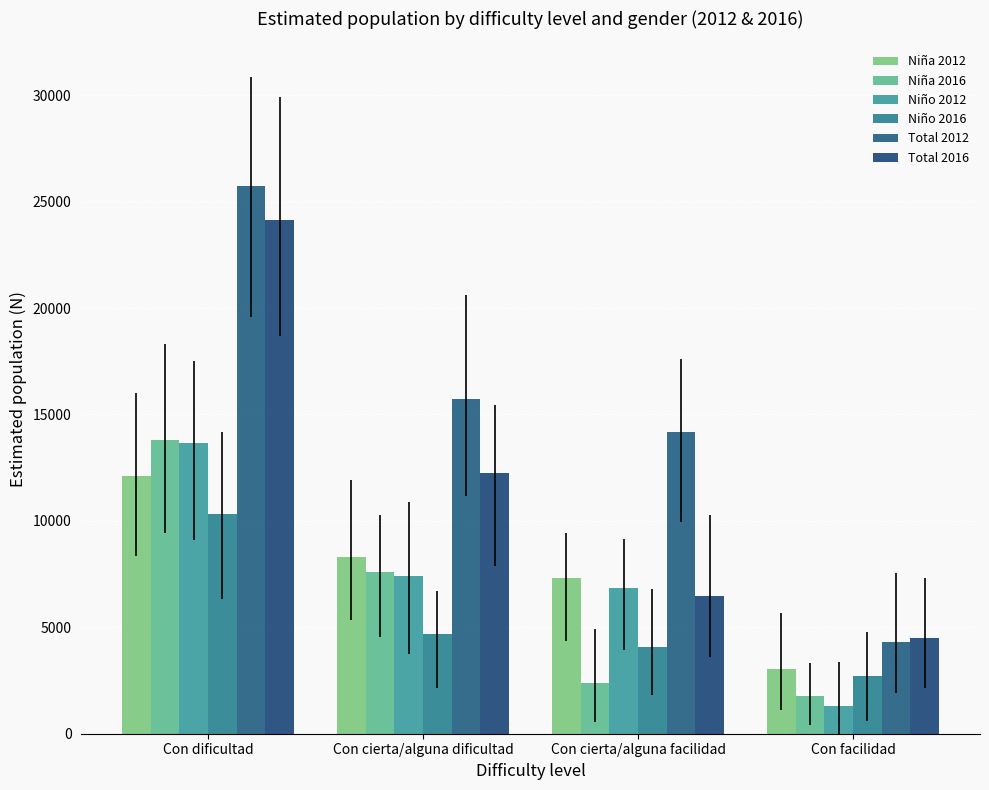

What is the difference between the maximum and second lowest values in the Niño 2016 series?

6238